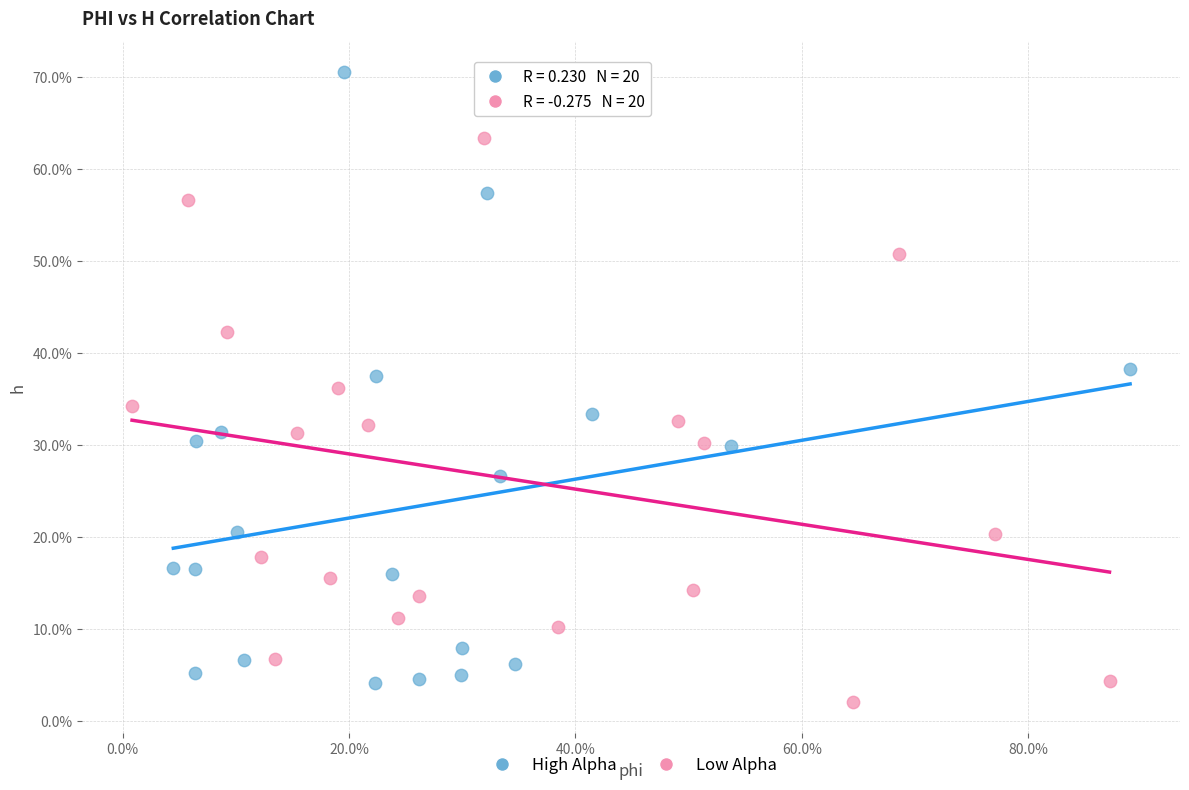

What are all the series names shown in the legend?

High Alpha, Low Alpha